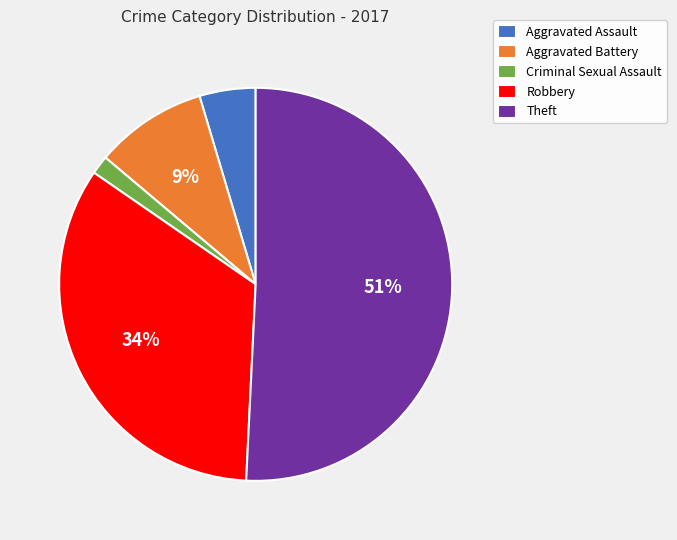

How many slices are in this pie chart?

5